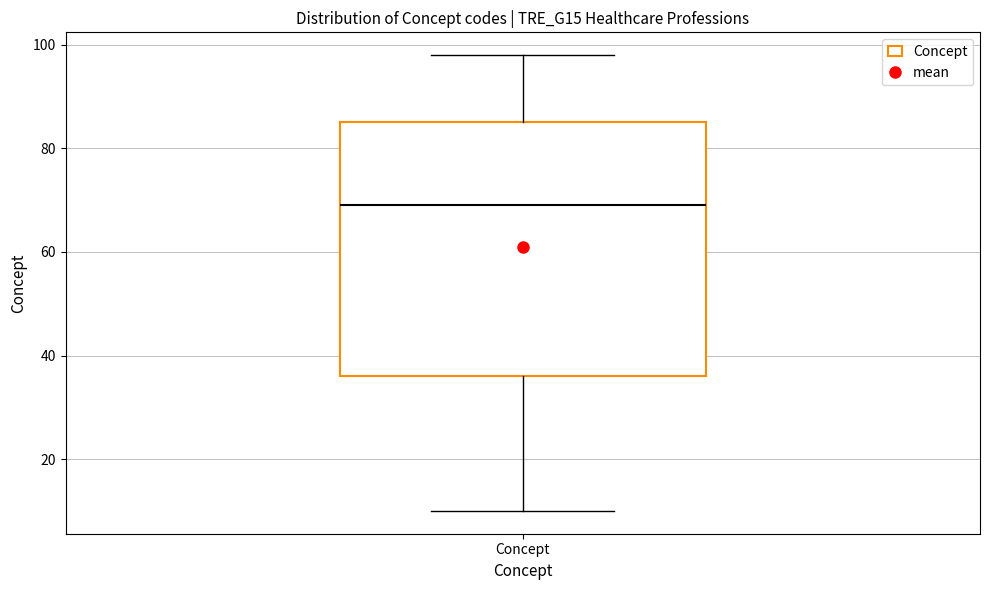

Where is the upper edge of the box for Concept on the y-axis? The values are not printed on the chart, so give them approximately, as read against the axis.

86